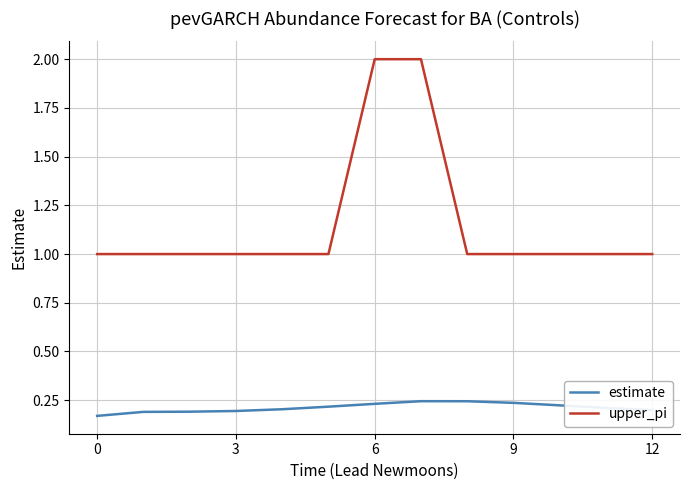

What is the minimum value for upper_pi?

1.0